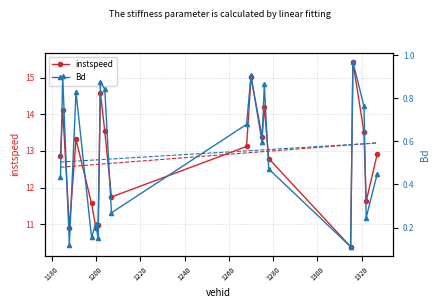

Rank the series by their maximum value, from lowest to highest.

Bd, instspeed